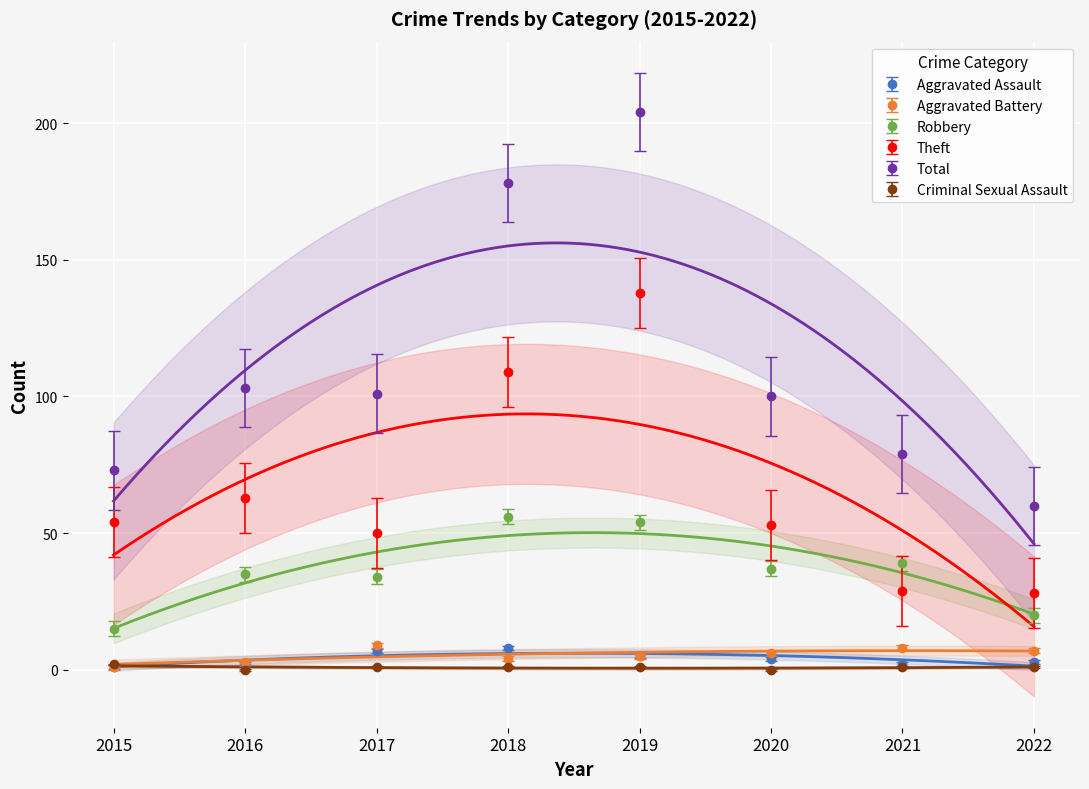

True or false: Aggravated Battery and Aggravated Assault cross at least once.

True